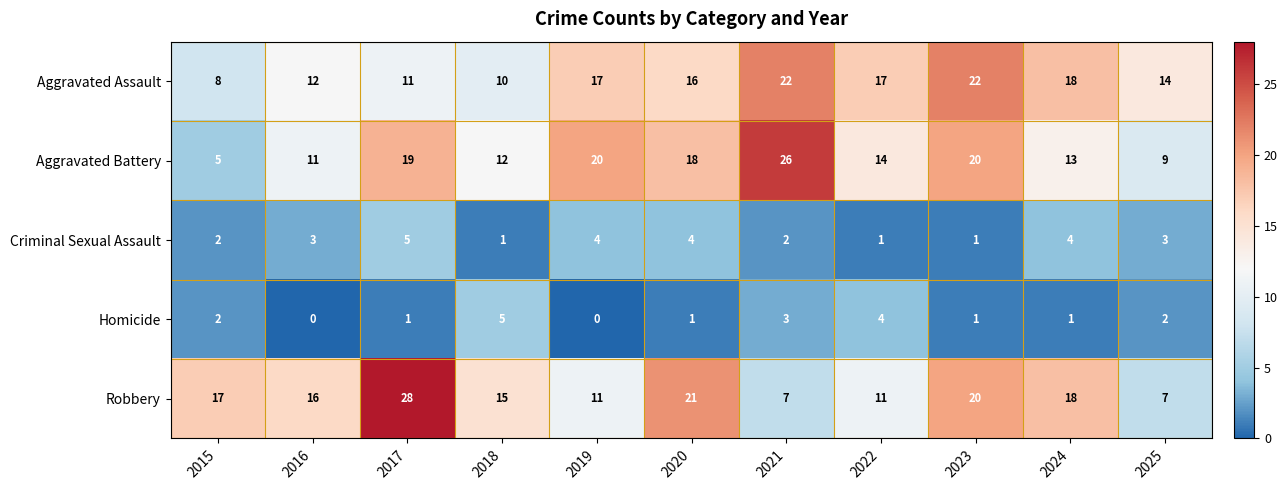

Which series changed the most between 2019 and 2025?

Aggravated Battery